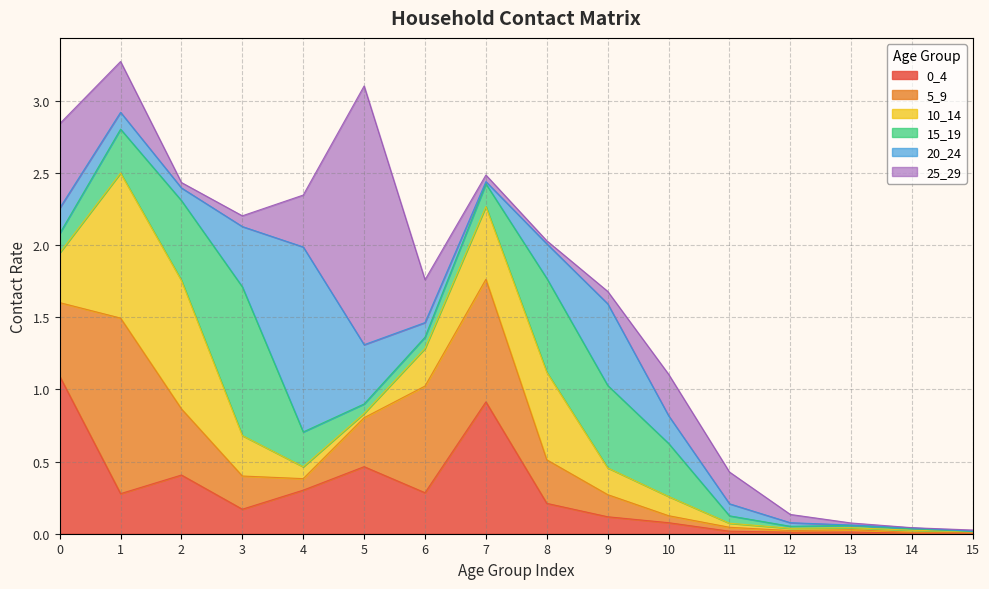

True or false: 5_9 has more than 1 interior local peaks.

True